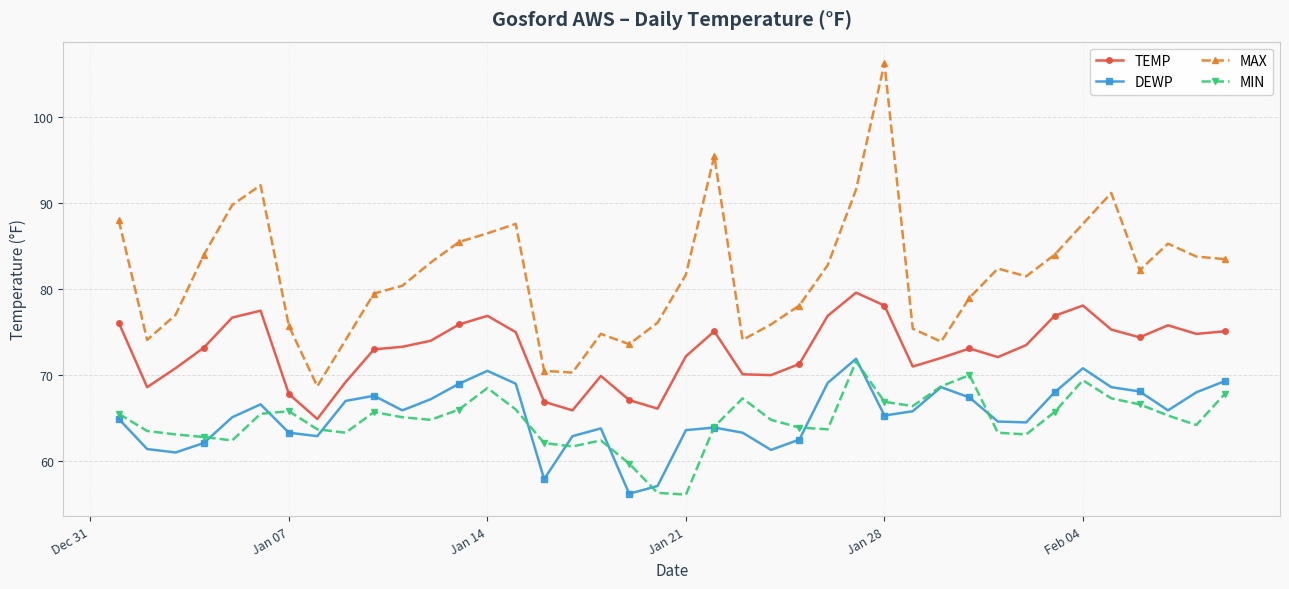

Which series has the largest total across all categories?

MAX